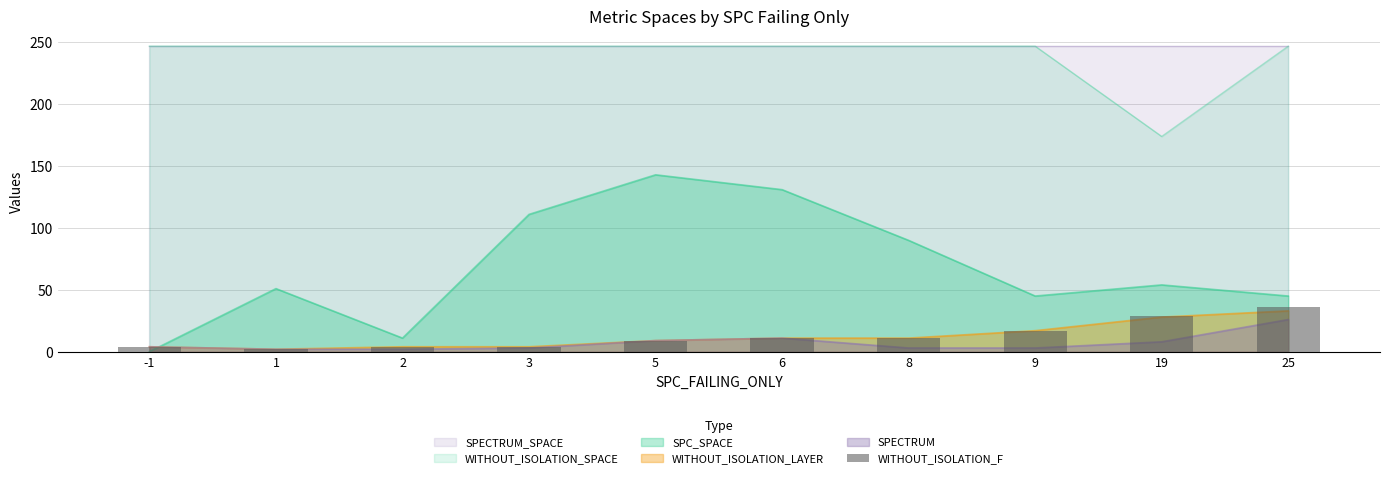

List the labels in order of value, largest first.

25, 19, 9, 6, 8, 5, -1, 2, 3, 1